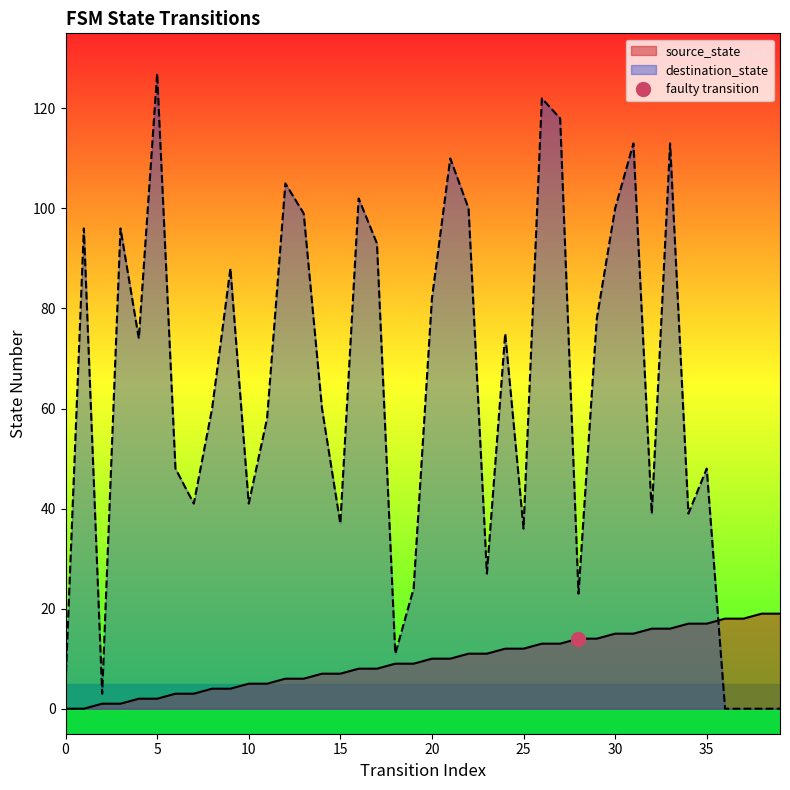

What is the value of the destination_state point at the 10th from the left?

88